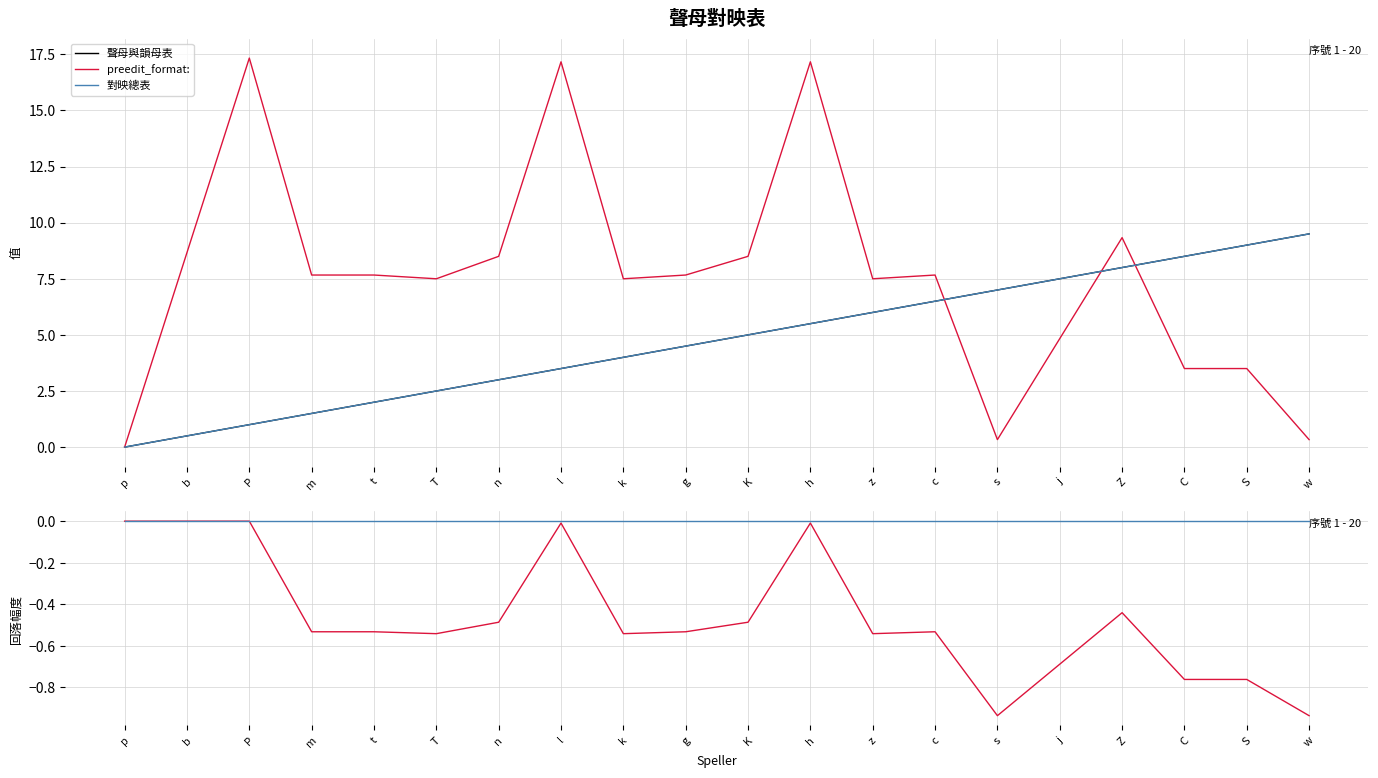

At S, list the series in order from smallest to largest.

preedit_format:, 對映總表, 聲母與韻母表